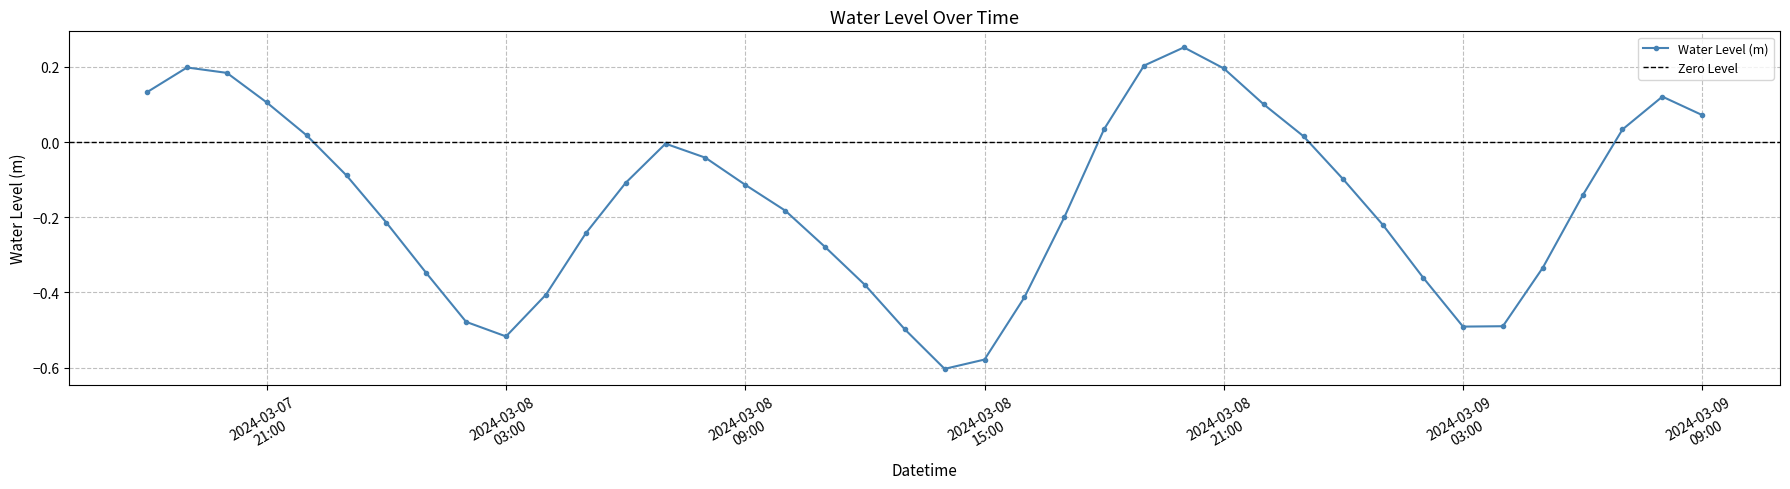

How many data points are above 0?

14